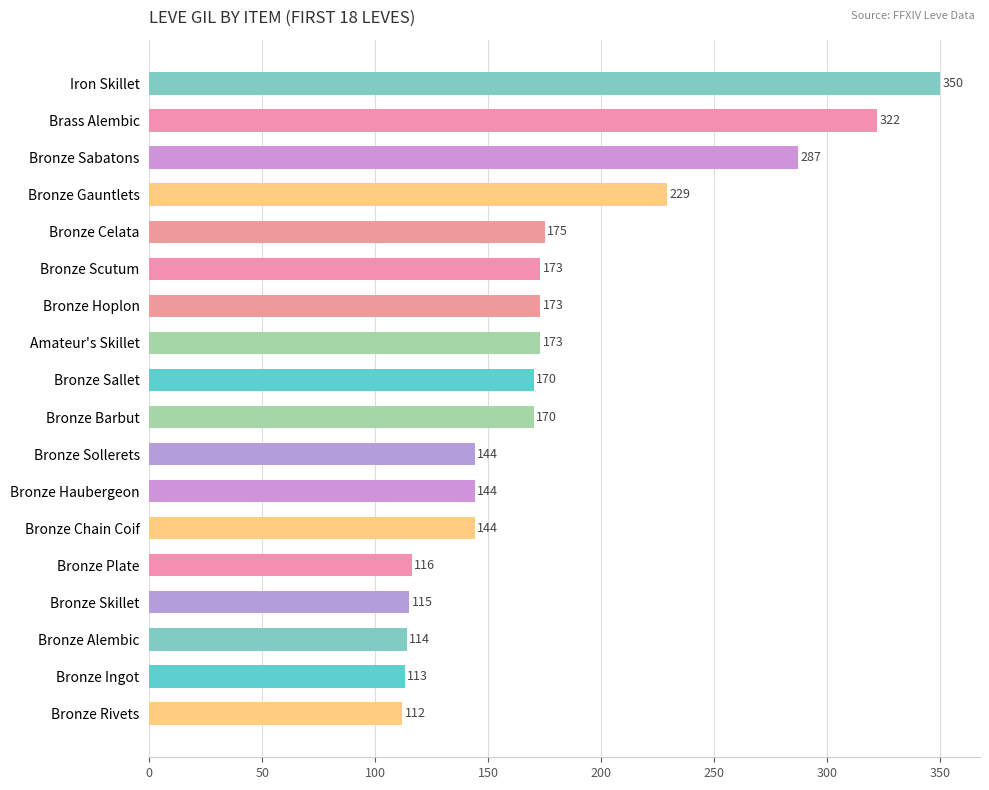

Which has a higher value, Amateur's Skillet or Bronze Gauntlets?

Bronze Gauntlets